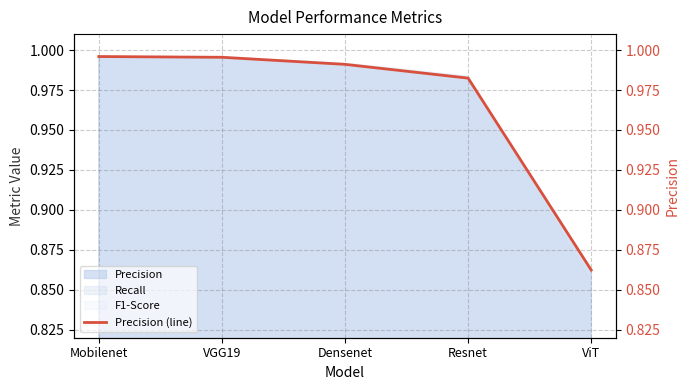

What is the greatest value displayed?

1.0